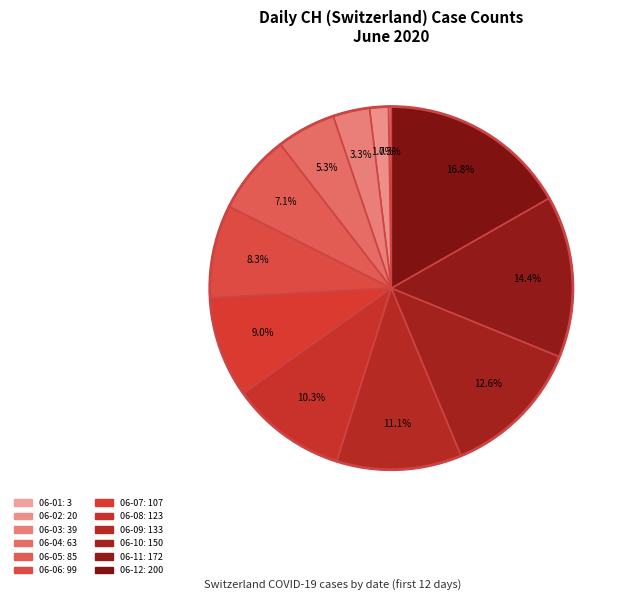

How many segments does this pie chart have?

12